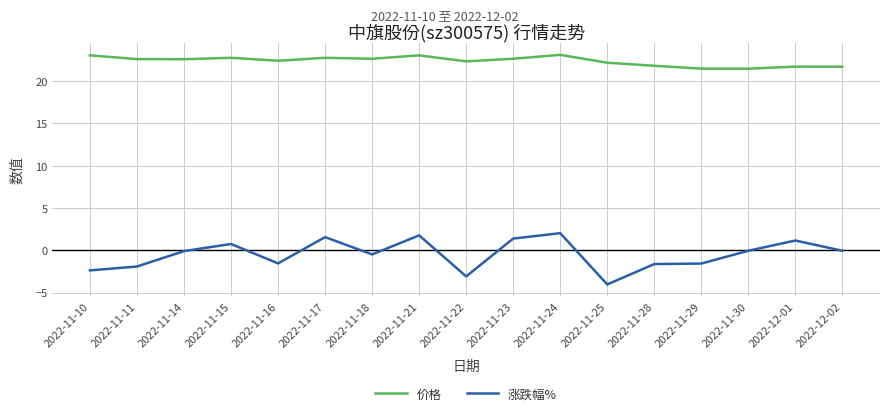

How many series are shown in this chart?

2